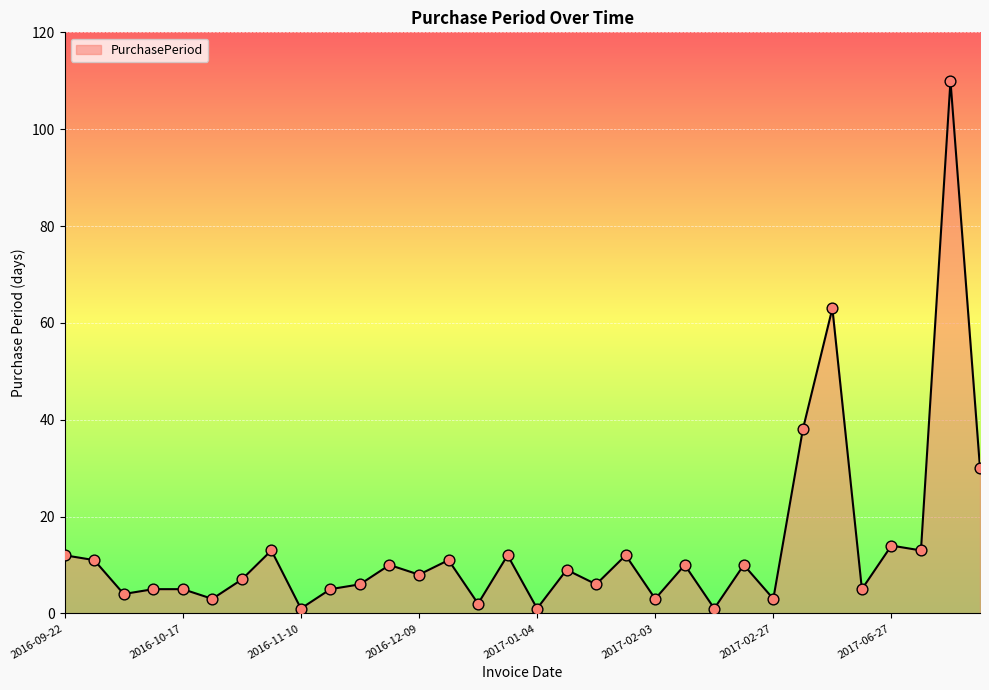

What is the greatest value displayed?

110